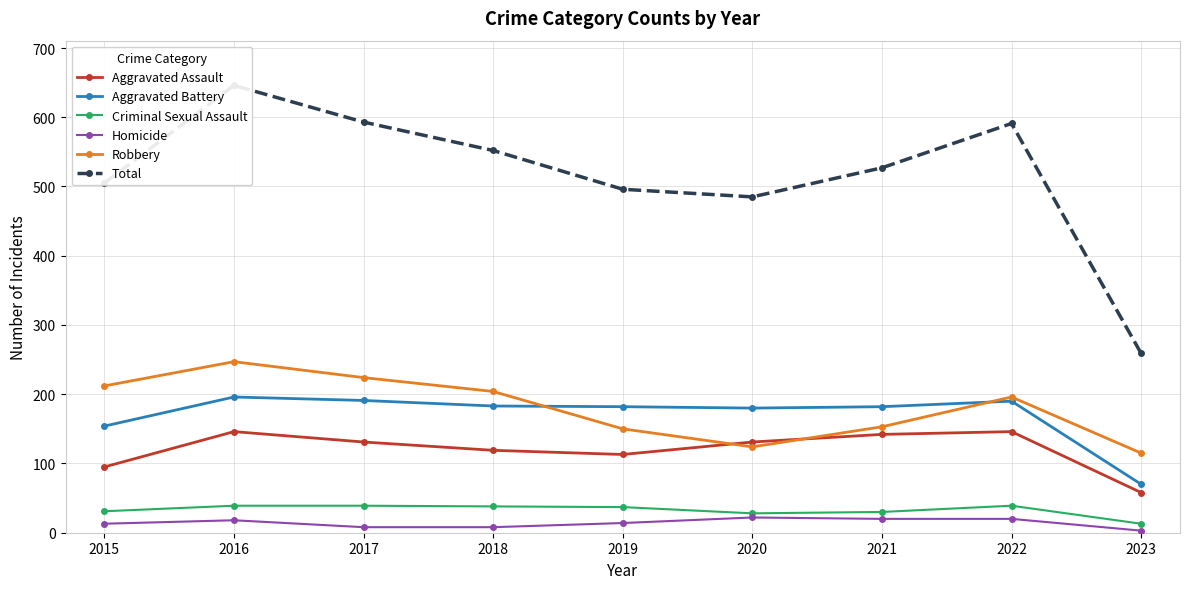

Which series has the largest total across all categories?

Total